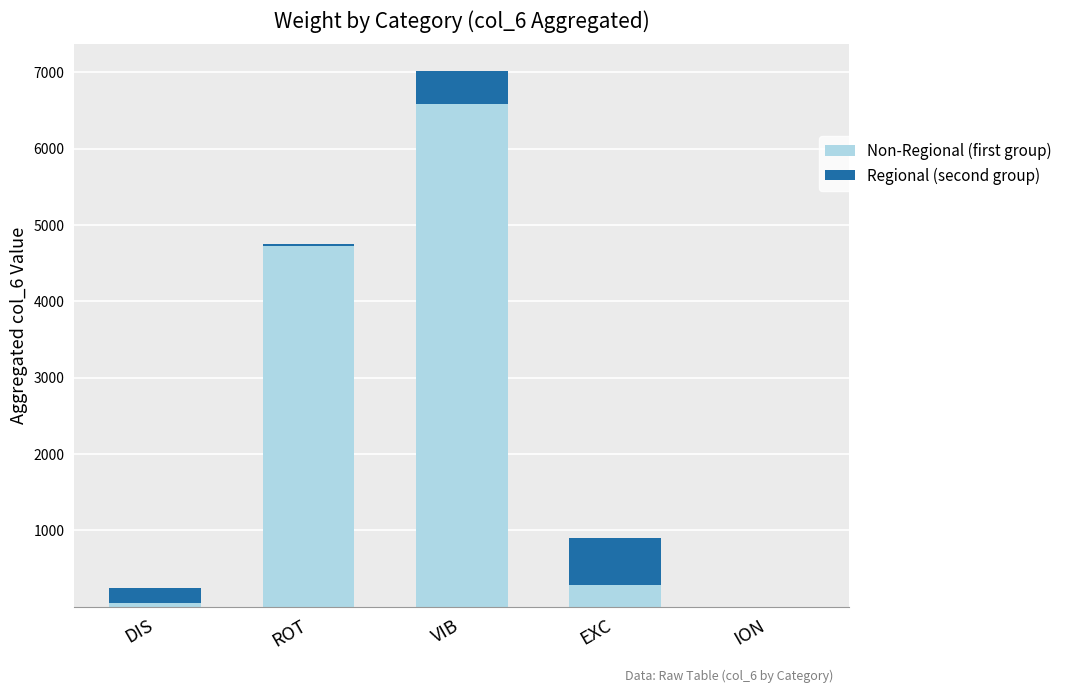

What is the approximate value of Non-Regional (first group) at VIB?

6582.8